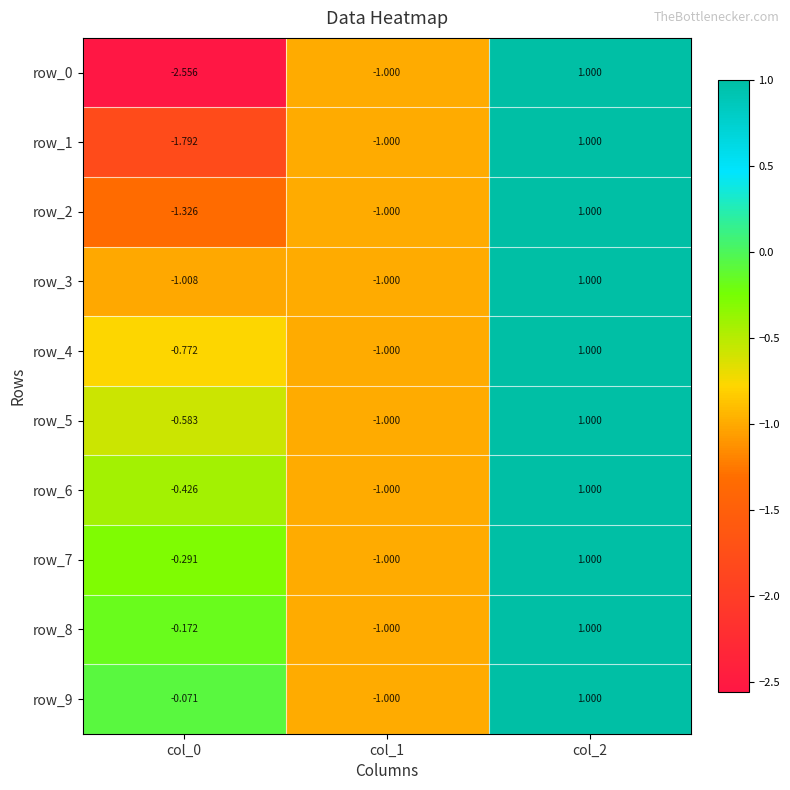

List the labels in order of row_0 value, largest first.

col_2, col_1, col_0